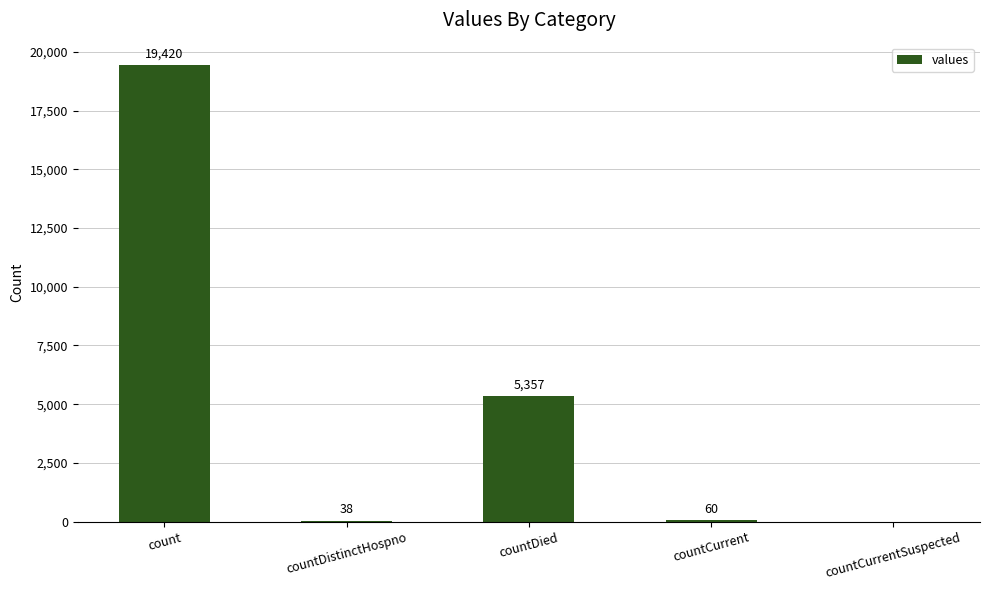

How many categories are shown in the chart?

5